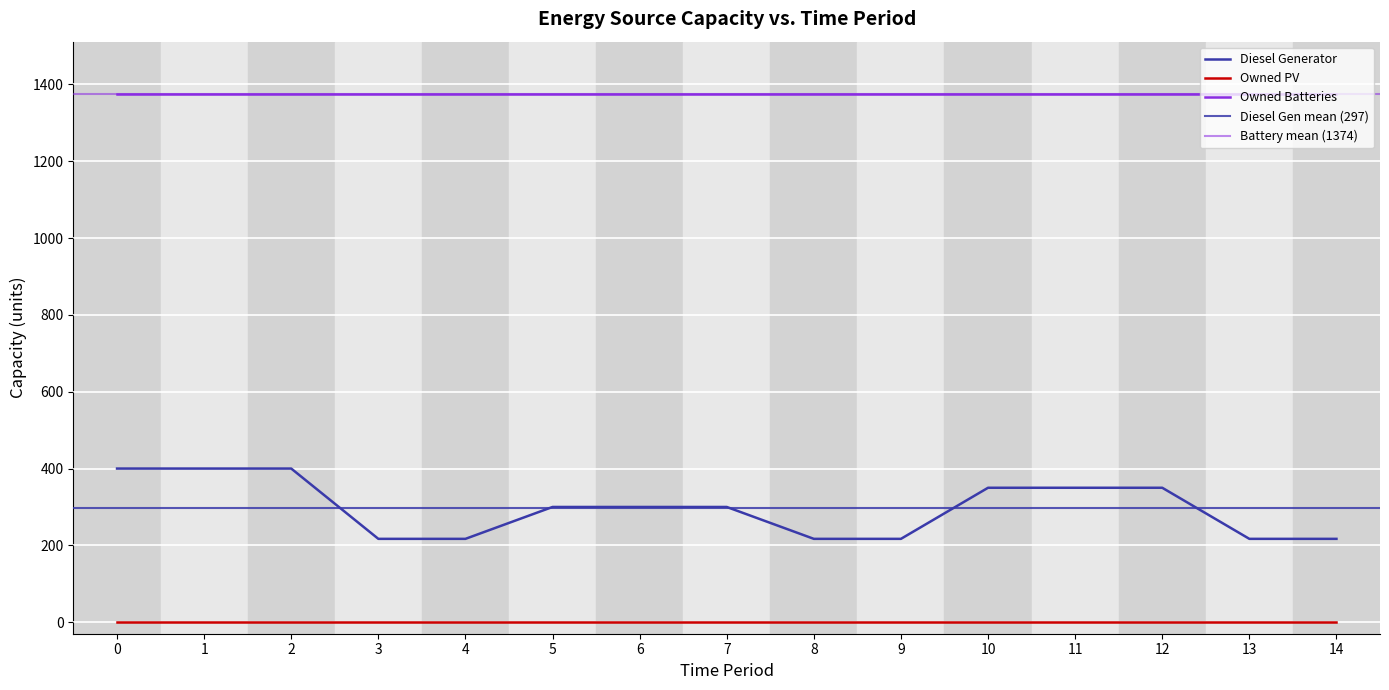

True or false: Owned Batteries and Owned PV cross at least once.

False